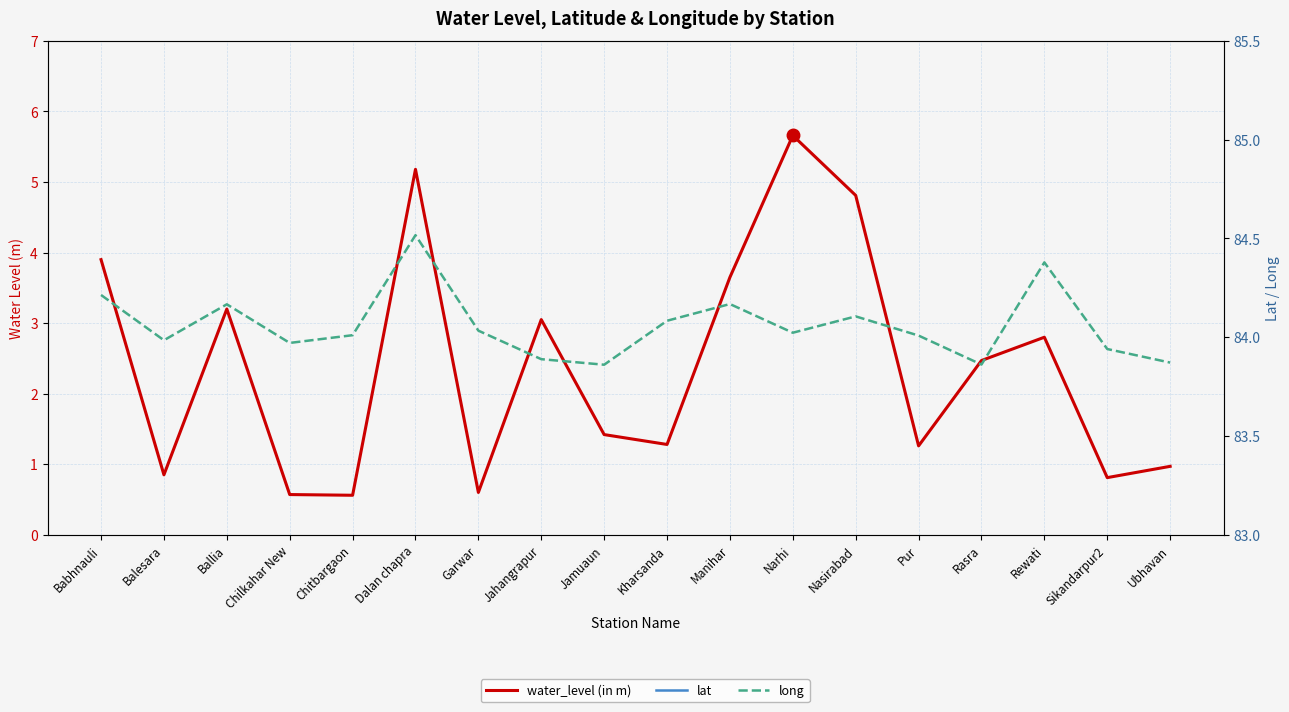

Is this an area chart (filled region under the line)?

No